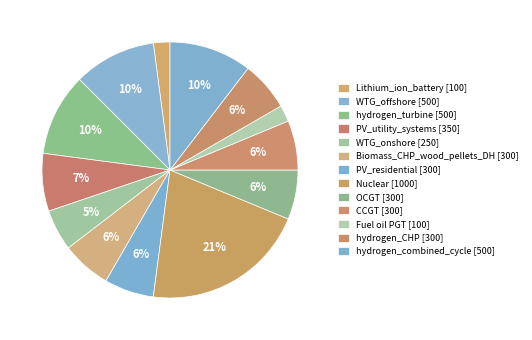

What is the smallest slice in the pie chart?

Lithium_ion_battery